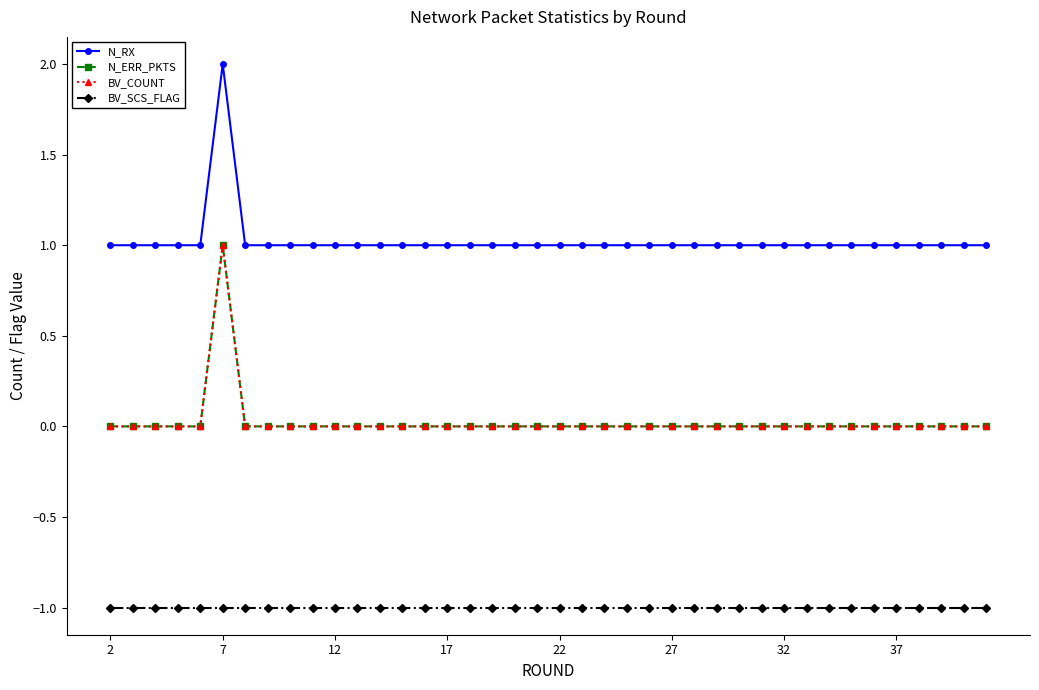

True or false: BV_SCS_FLAG and N_ERR_PKTS cross at least once.

False